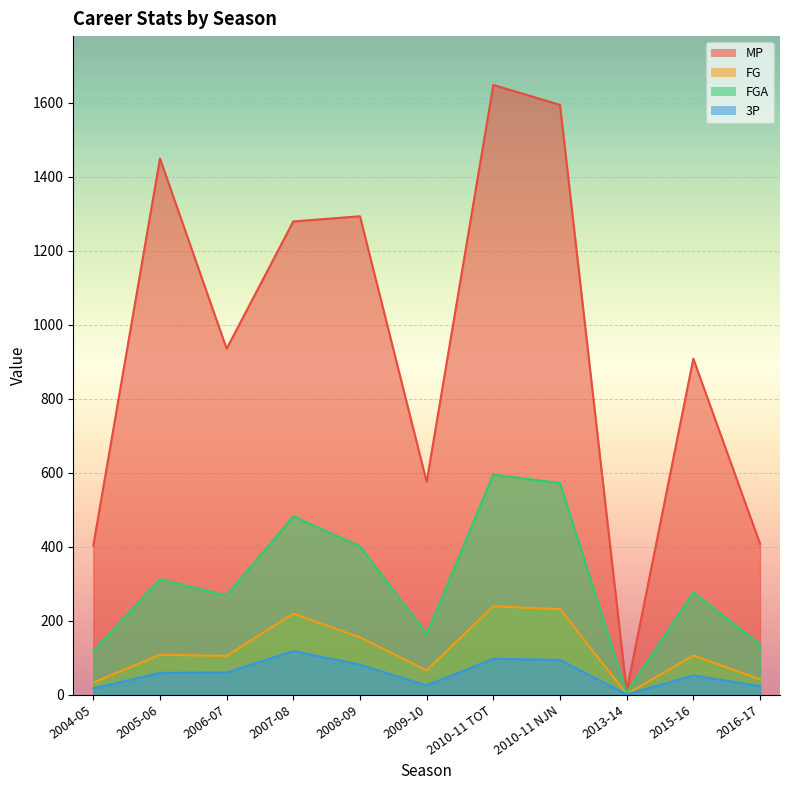

At how many categories does at least one series exceed 3?

11